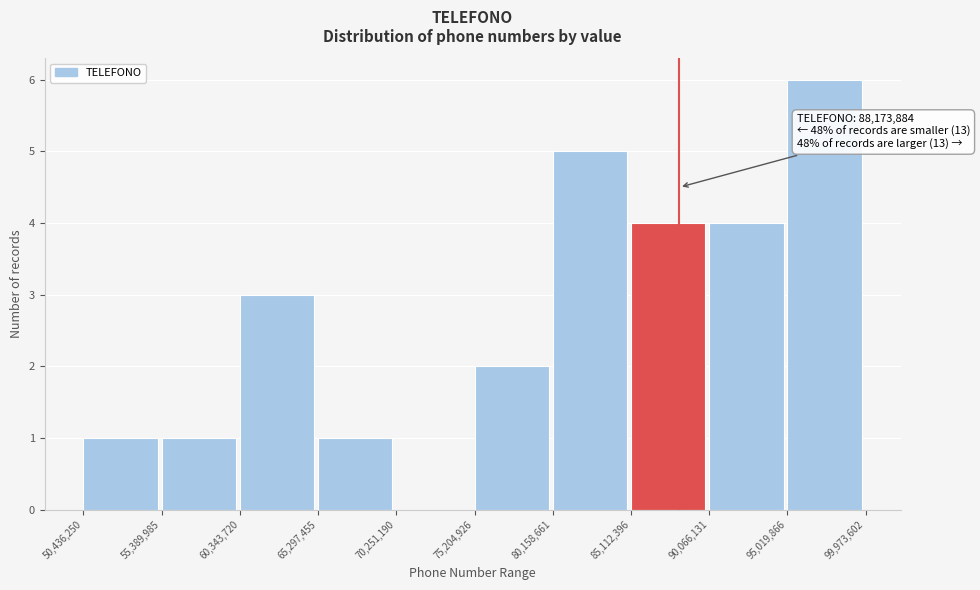

Which range on the x-axis has the tallest bar?

95,019,866 to 99,973,602